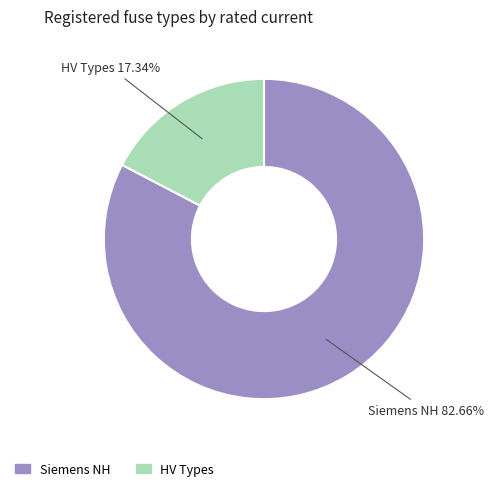

Is there any slice that represents more than half of the pie?

Yes